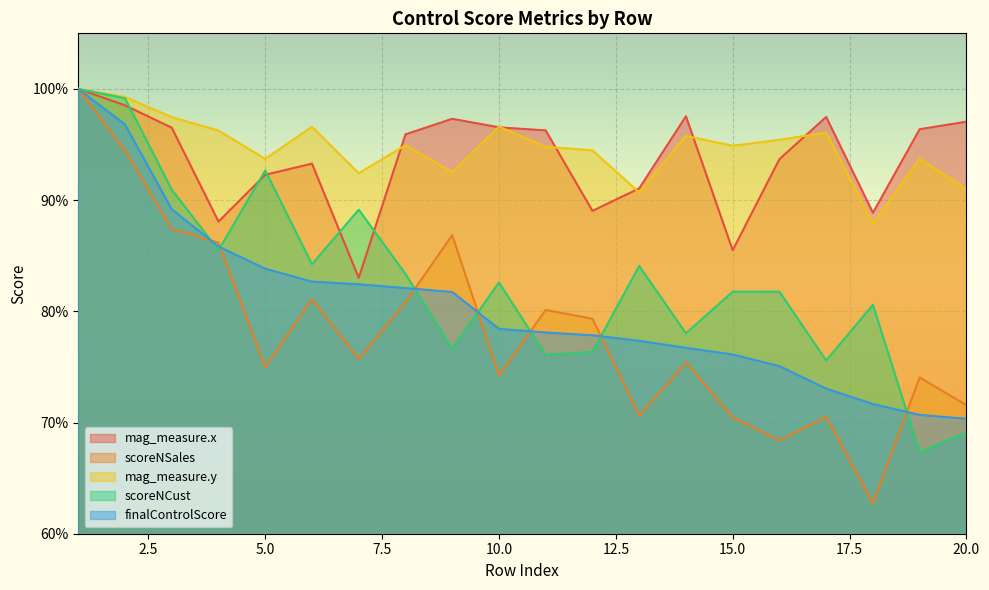

What is the value of the mag_measure.x point at the 1st from the left?

1.0